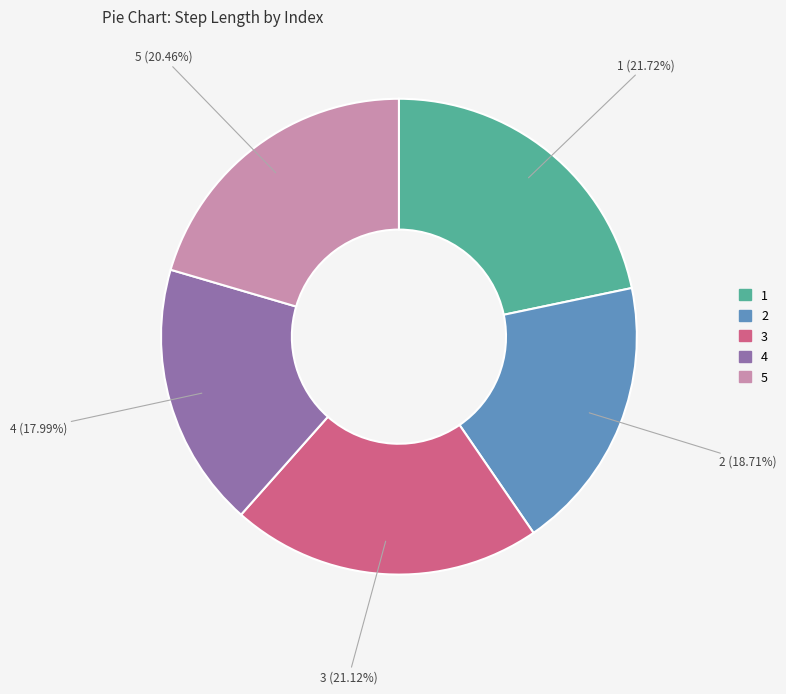

How many segments does this pie chart have?

5